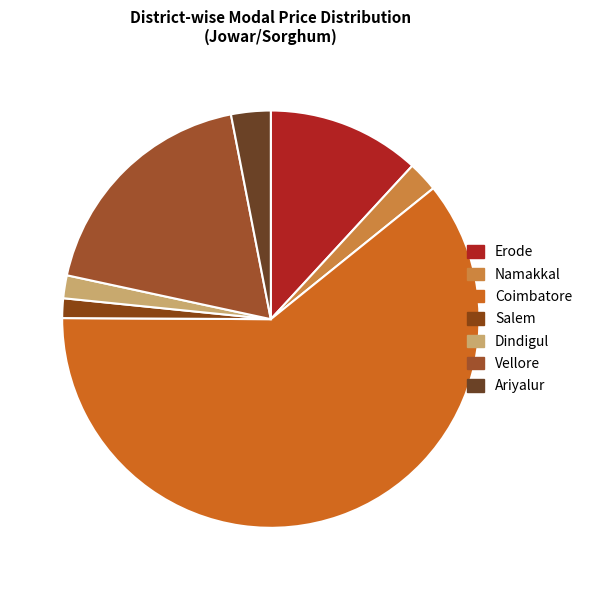

True or false: Namakkal accounts for 2% of the total.

True